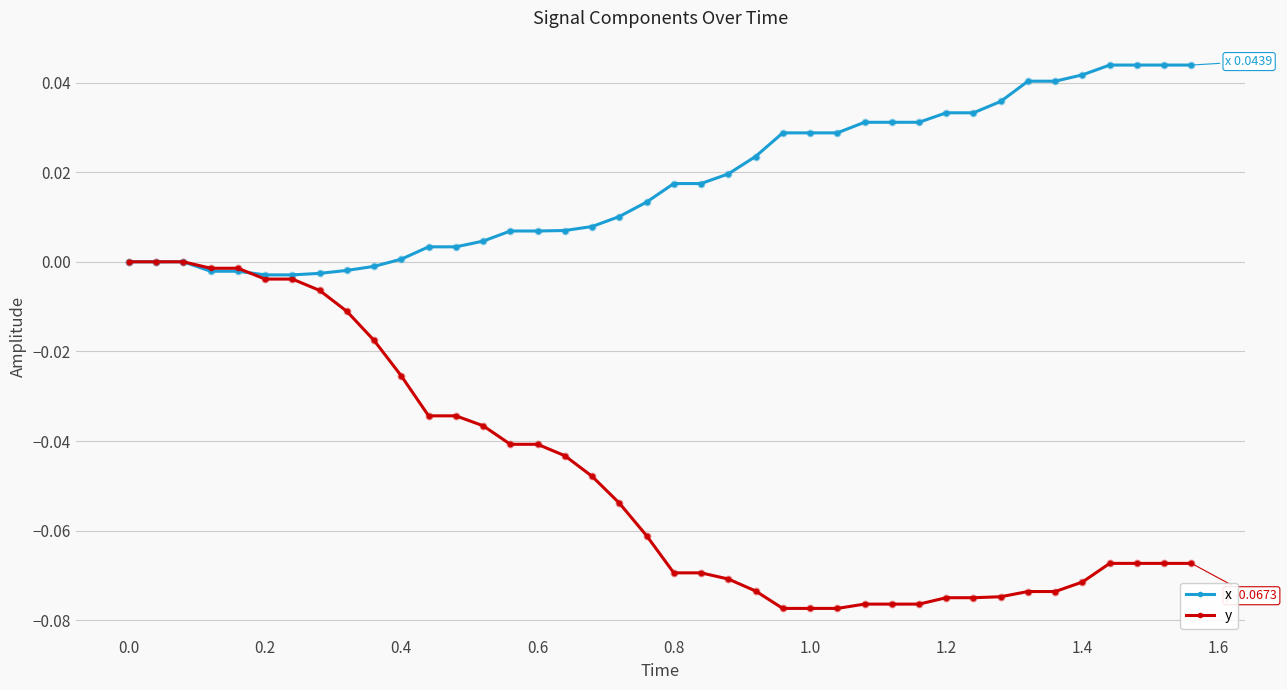

List the series in order of their overall mean, lowest first.

y, x